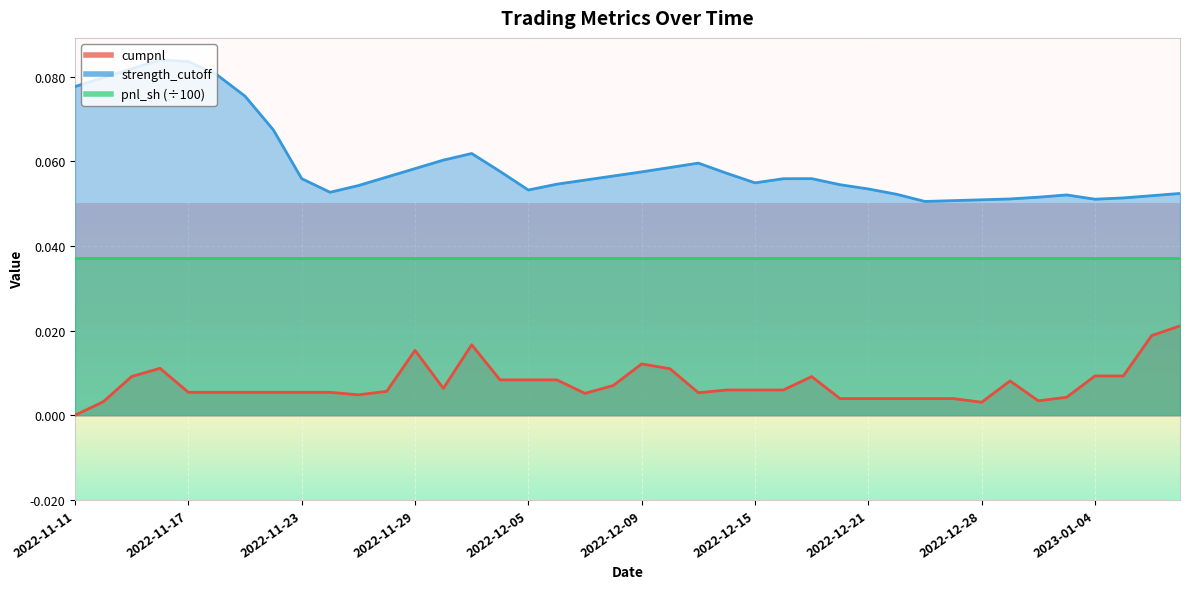

The strength_cutoff series shows 0.1 at 2023-01-06. True or false?

True